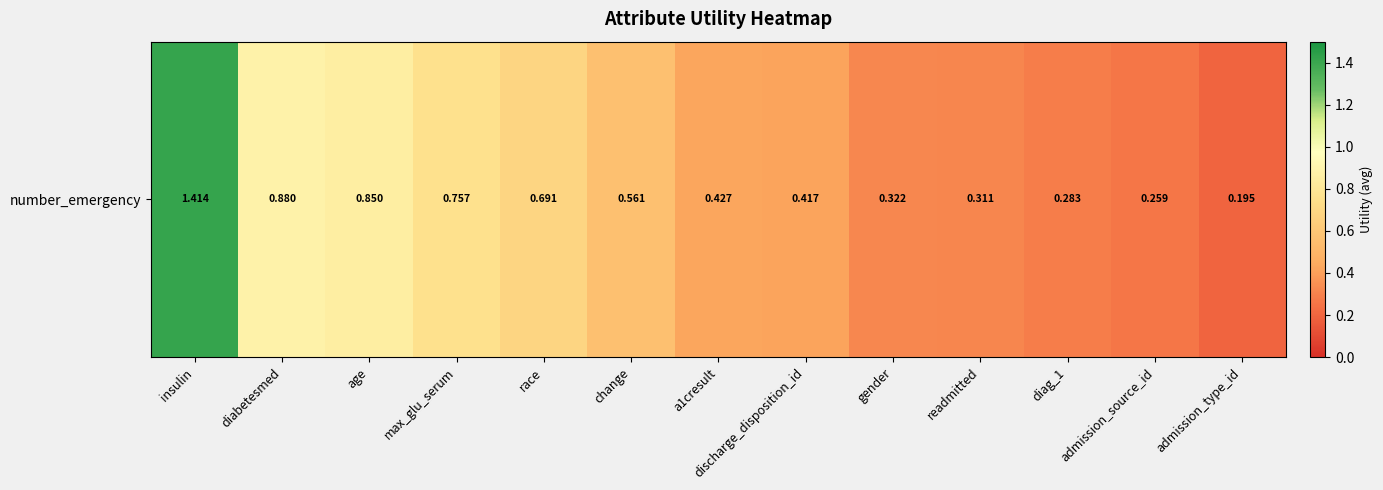

True or false: the data shows 0.1 at readmitted.

False